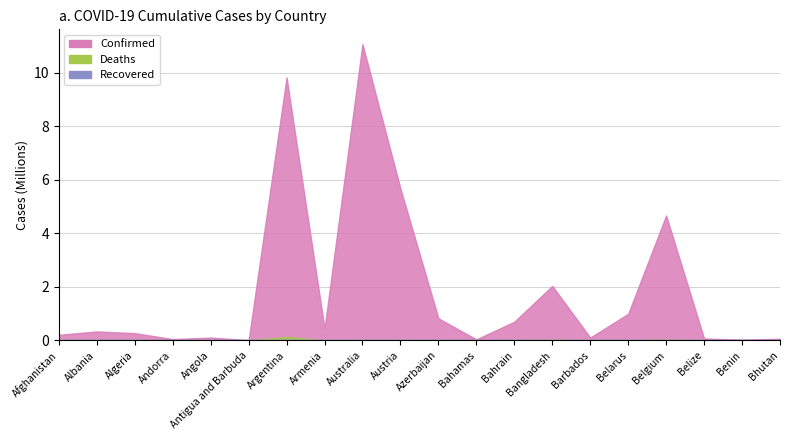

List the series in order of their peak value, lowest first.

Recovered, Deaths, Confirmed